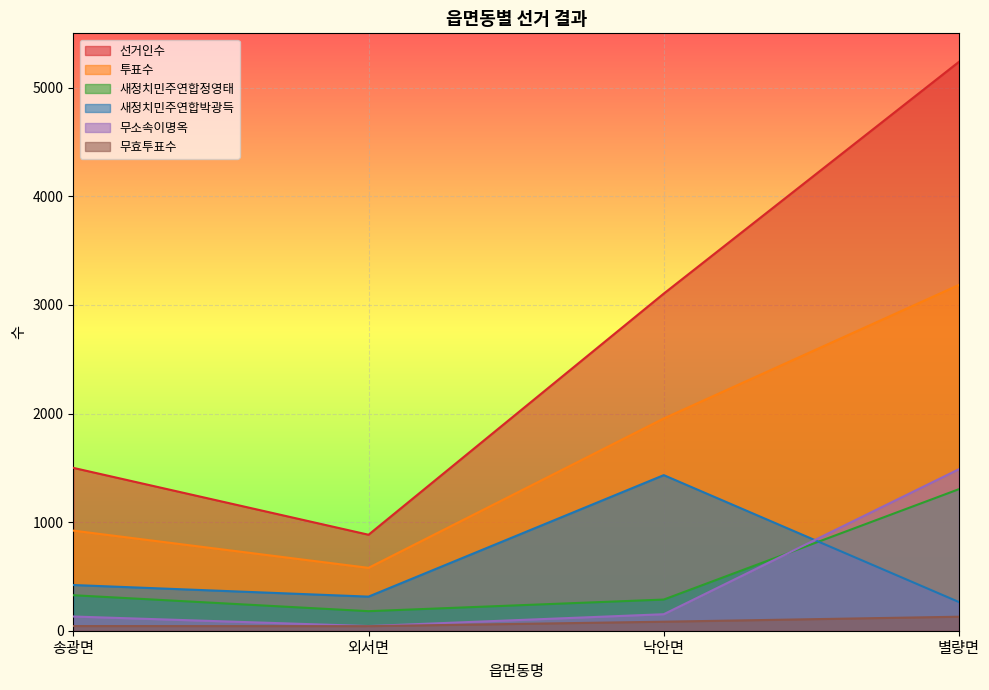

Rank the categories by 새정치민주연합정영태 value from highest to lowest.

별량면, 송광면, 낙안면, 외서면